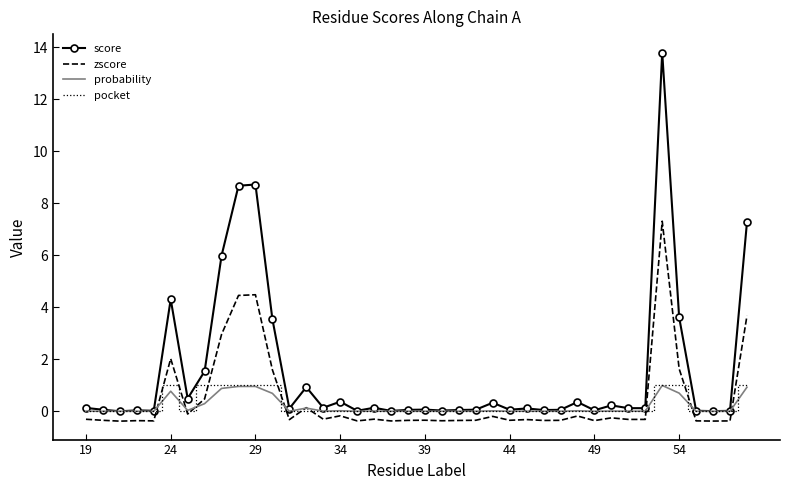

Which series has the widest spread of values?

score